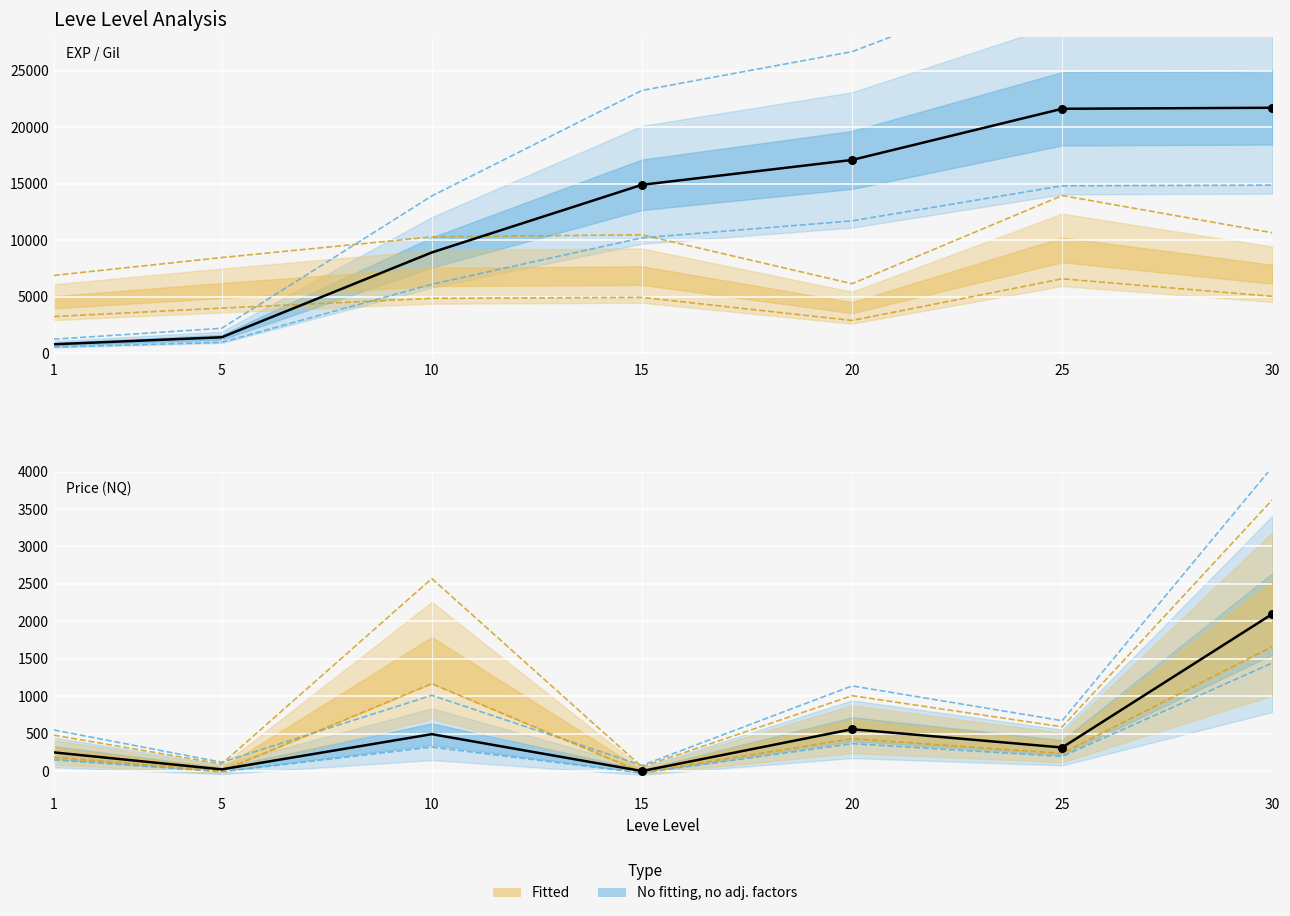

Is the value of Leve EXP (center) at 10 greater than the value of Avg Price NQ (center) at 30?

Yes